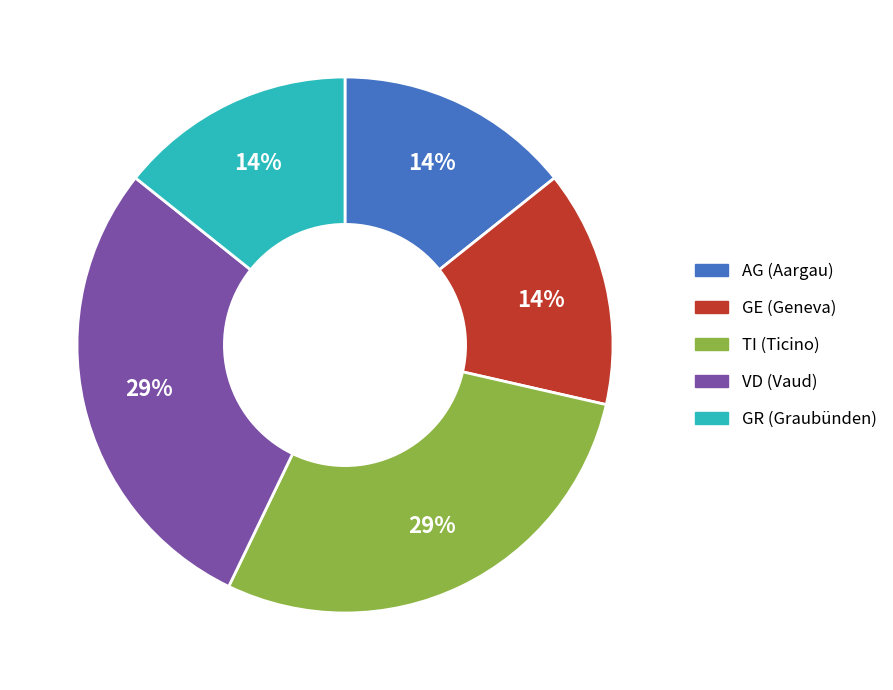

Between GE and TI, which is larger?

TI